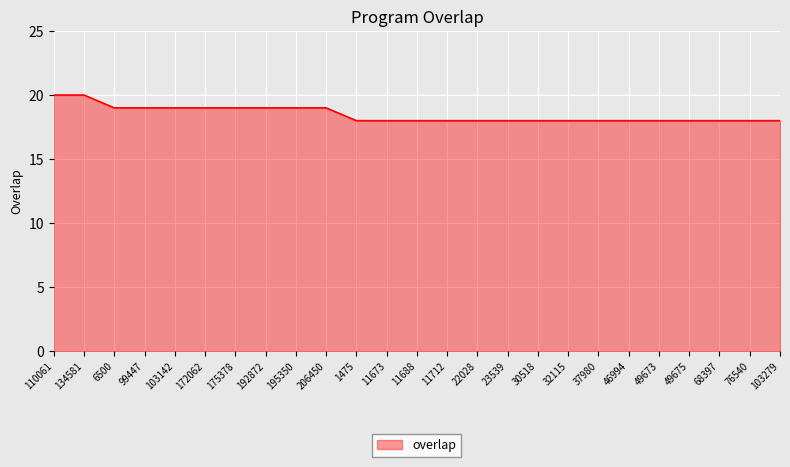

Reading left to right, what are all the values shown in this chart?

110061=20	134581=20	6500=19	99447=19	103142=19	172062=19	175378=19	192872=19	195350=19	206450=19	1475=18	11673=18	11688=18	11712=18	22028=18	23539=18	30518=18	32115=18	37980=18	46994=18	49673=18	49675=18	68397=18	76540=18	103279=18